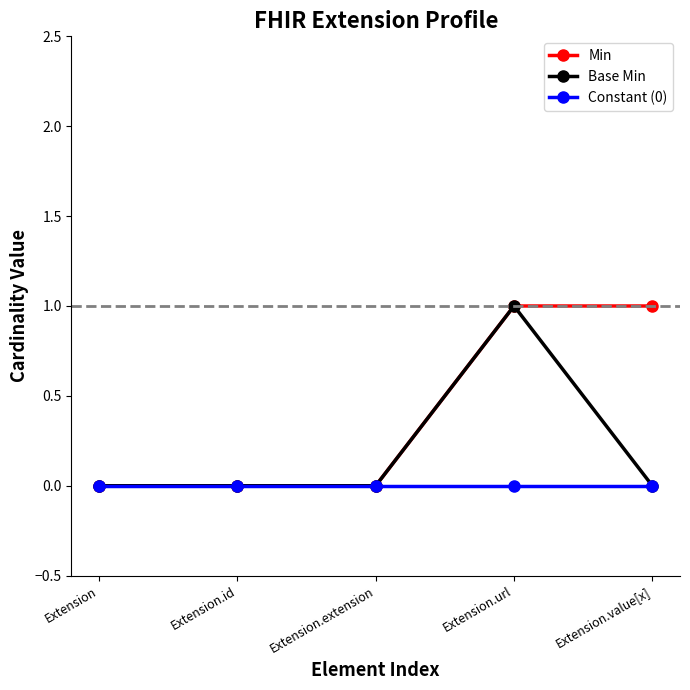

What position from the left is Extension.extension?

3